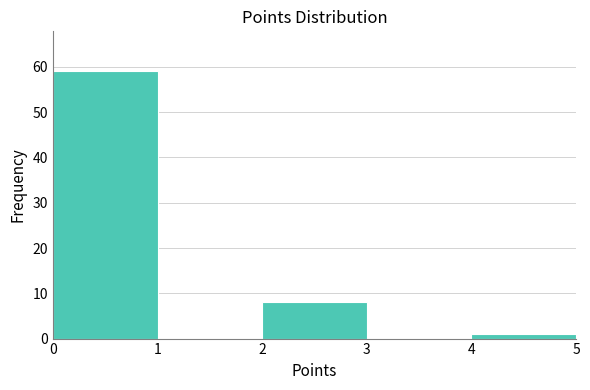

Reading left to right, list every bar in this chart as the range it spans on the x-axis followed by its height. The values are not printed on the chart, so give them approximately, as read against the axis.

0 to 1: 59
1 to 2: 0
2 to 3: 8
3 to 4: 0
4 to 5: 1